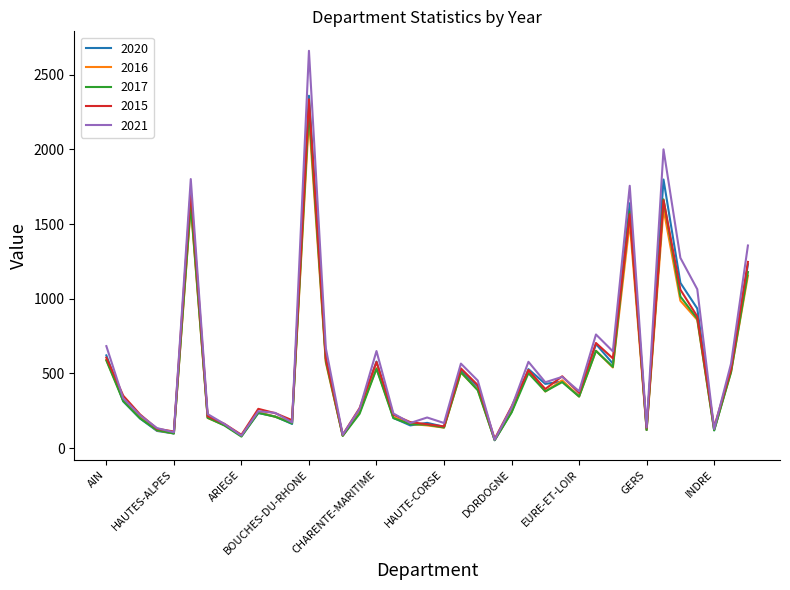

Which series has the widest spread of values?

2021